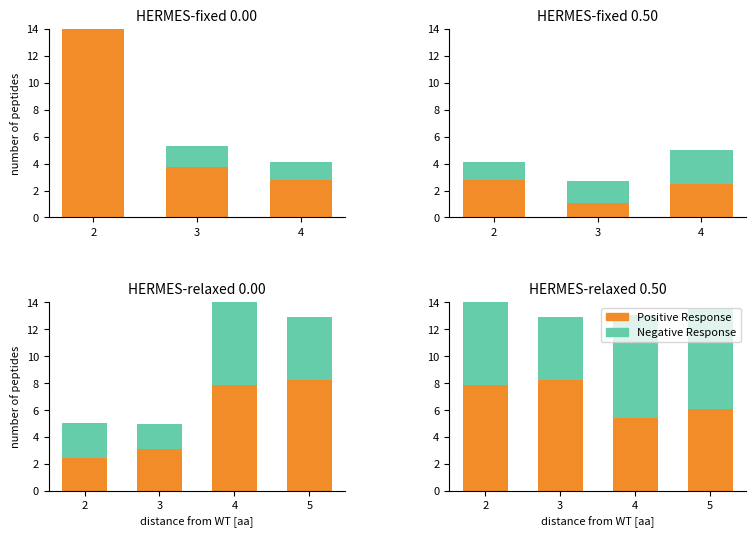

How many groups of bars are there?

4